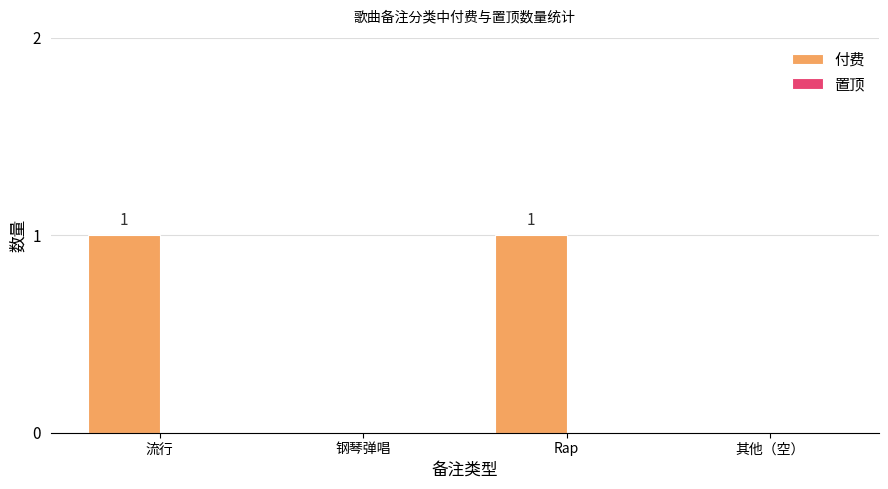

The value at 其他（空） is 0. True or false?

True